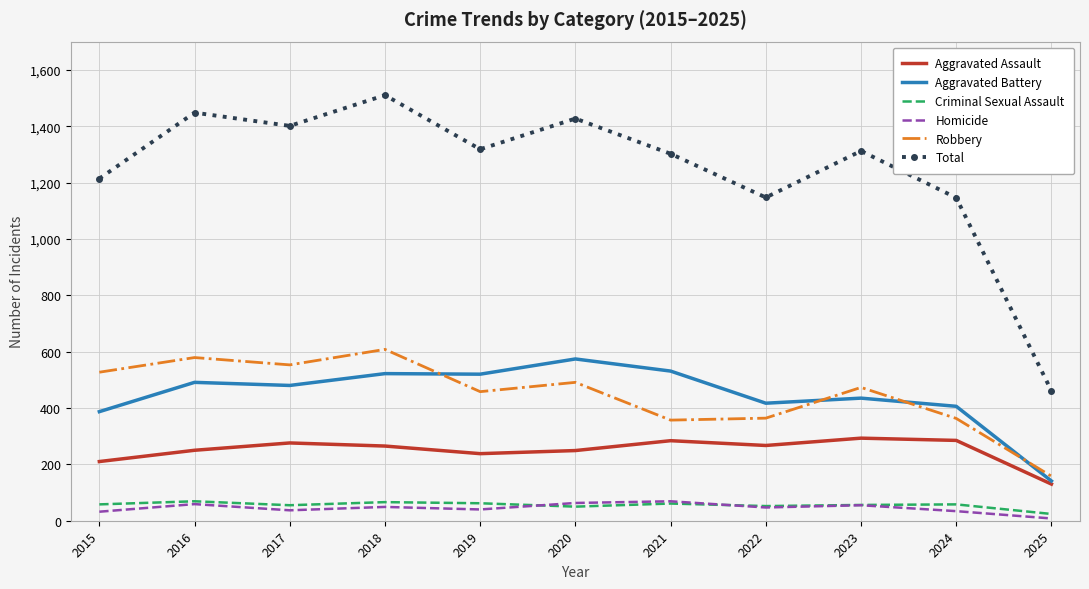

Which category has the highest value across all series?

2018